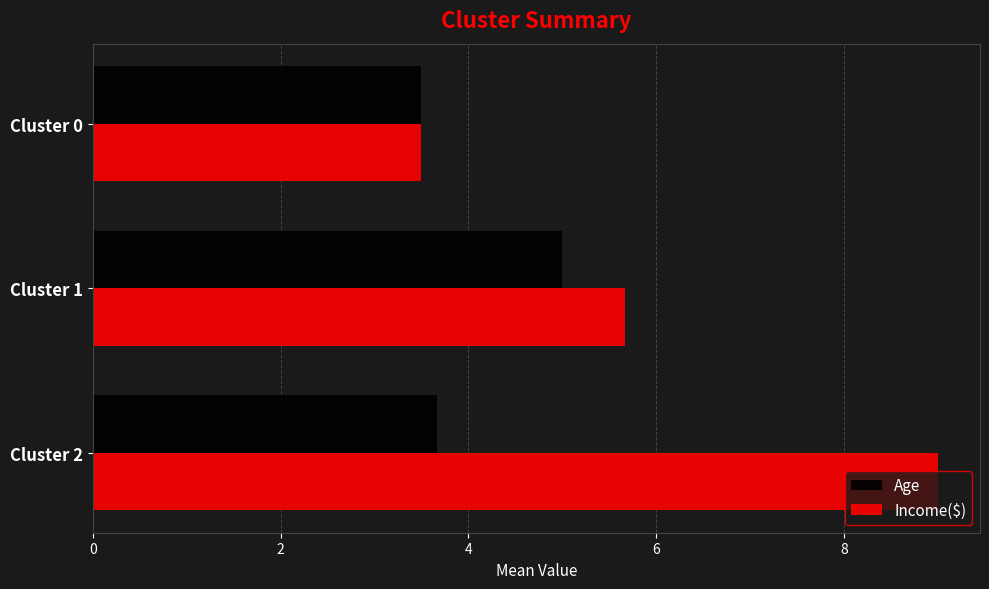

At how many categories does at least one series exceed 3?

3